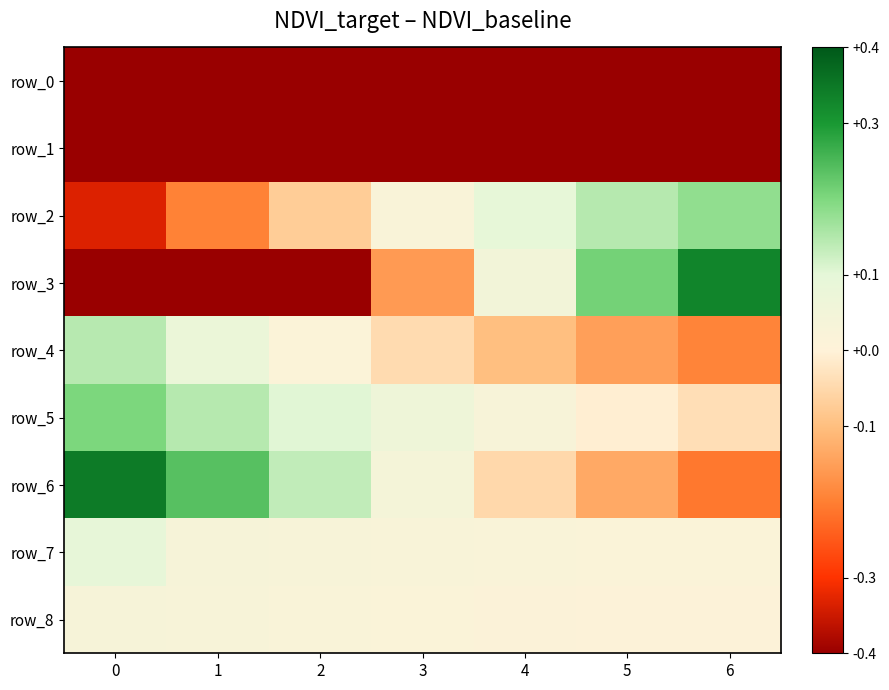

Rank the series at 6 from lowest to highest value.

row_0, row_1, row_6, row_4, row_5, row_8, row_7, row_2, row_3